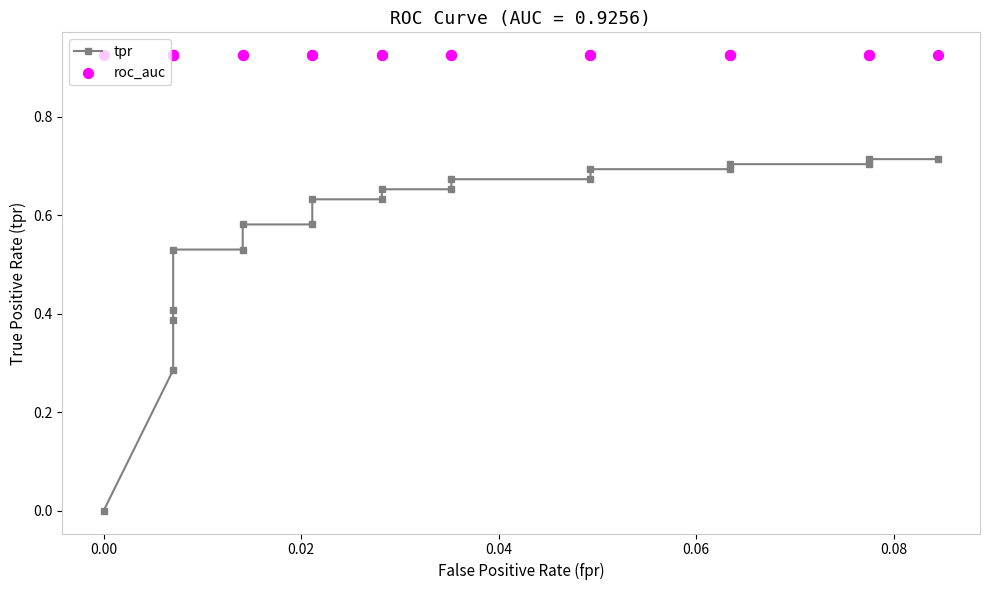

Which series has the widest spread of Y values?

tpr